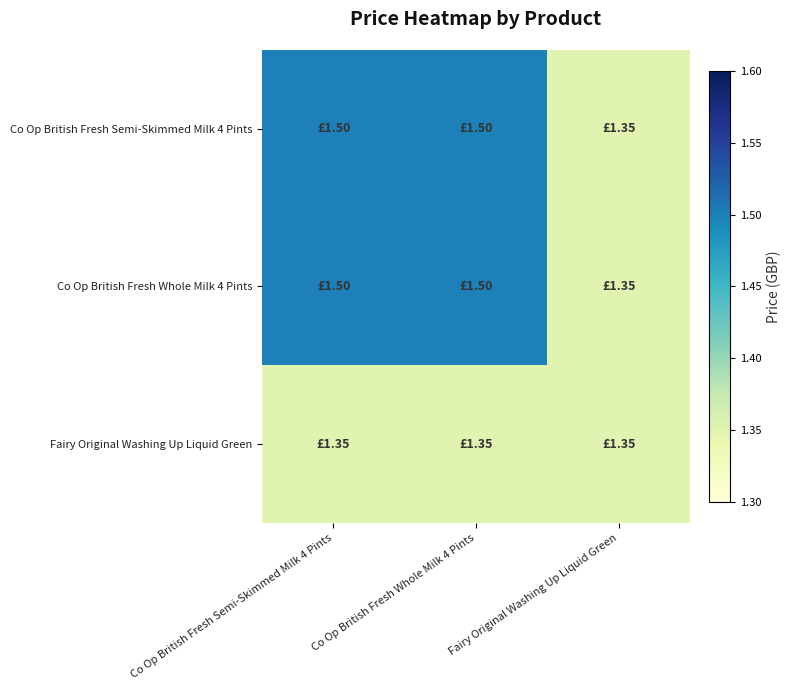

Reading left to right, transcribe all the data shown in this chart.

Co Op British Fresh Semi-Skimmed Milk 4 Pints: Co Op British Fresh Semi-Skimmed Milk 4 Pints=1.5	Co Op British Fresh Whole Milk 4 Pints=1.5	Fairy Original Washing Up Liquid Green=1.4
Co Op British Fresh Whole Milk 4 Pints: Co Op British Fresh Semi-Skimmed Milk 4 Pints=1.5	Co Op British Fresh Whole Milk 4 Pints=1.5	Fairy Original Washing Up Liquid Green=1.4
Fairy Original Washing Up Liquid Green: Co Op British Fresh Semi-Skimmed Milk 4 Pints=1.4	Co Op British Fresh Whole Milk 4 Pints=1.4	Fairy Original Washing Up Liquid Green=1.4